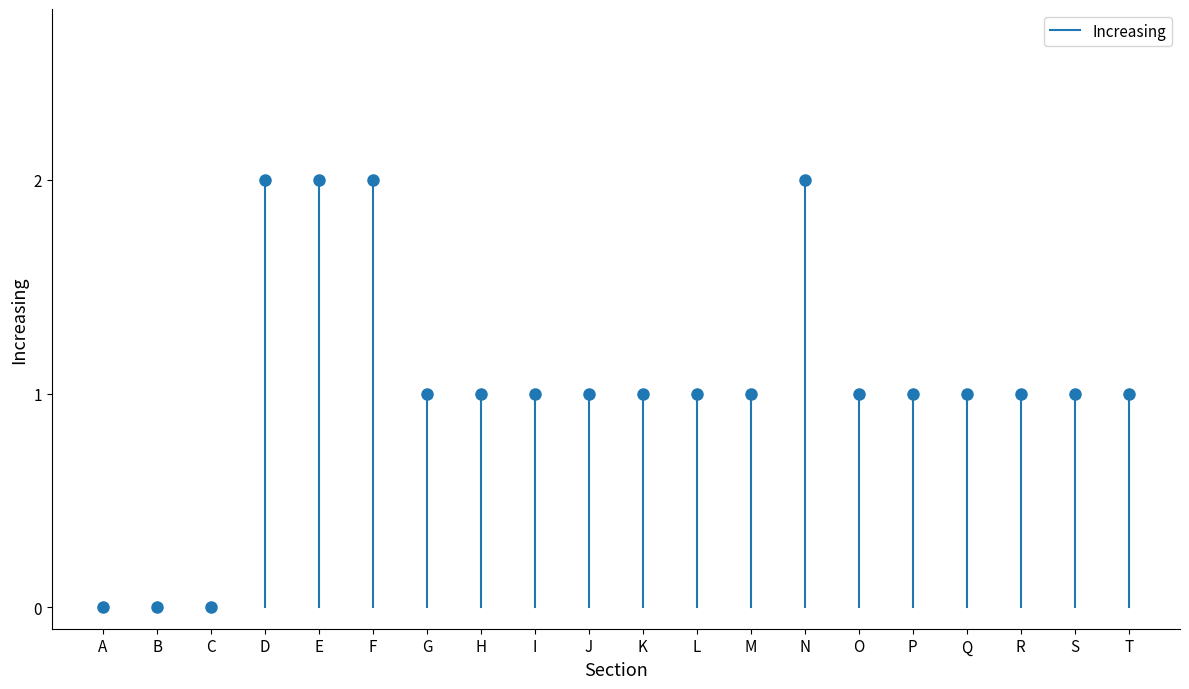

What is the sum of the values at L and H?

2